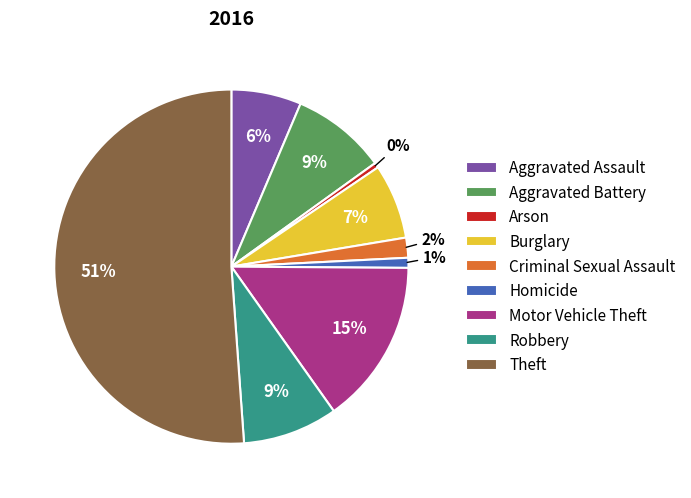

Is it true that Burglary is 13% of the pie?

False